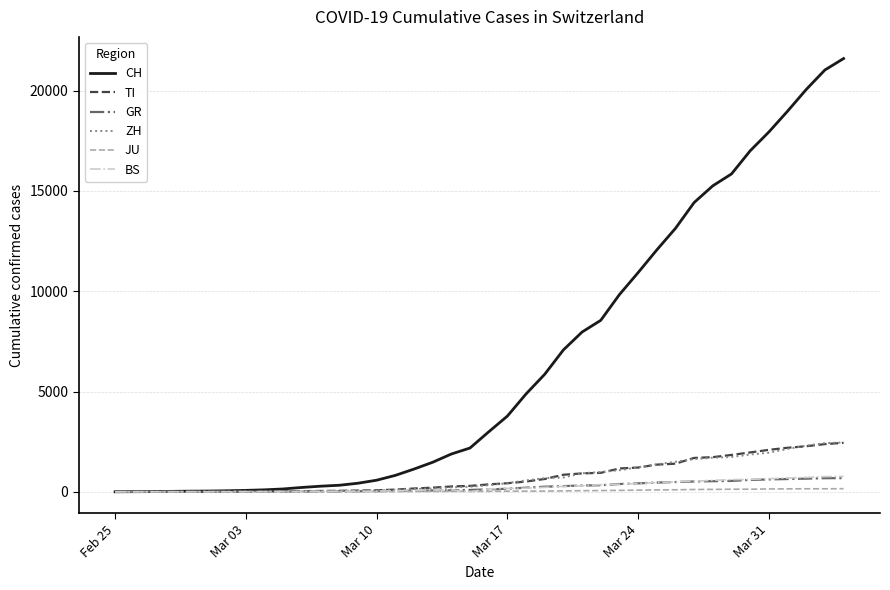

Which series has the widest spread of values?

CH